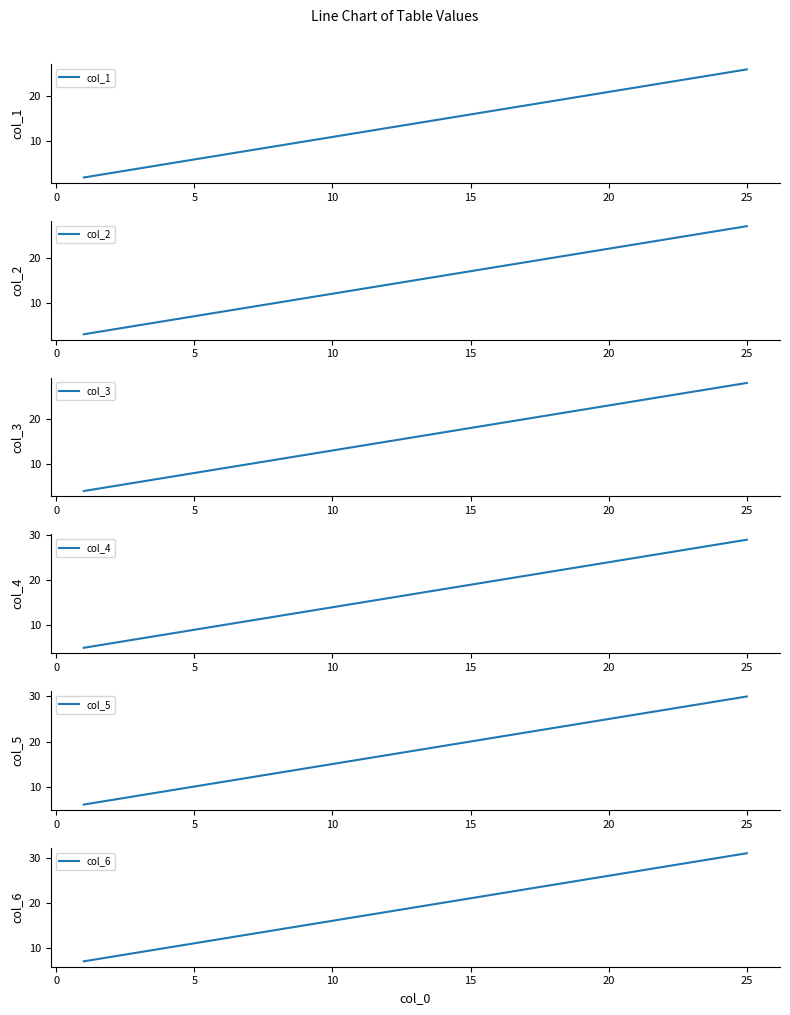

What is the lowest value of the col_3 series?

4